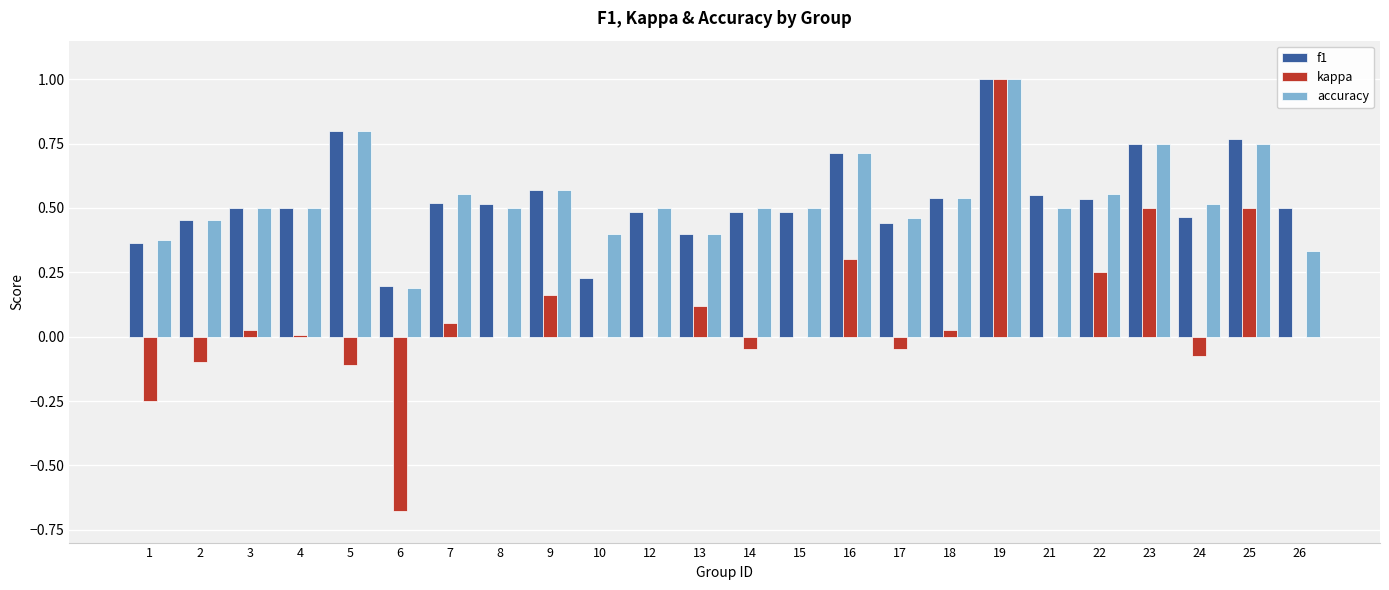

What is the sum of the f1 values at 25 and 22?

1.3